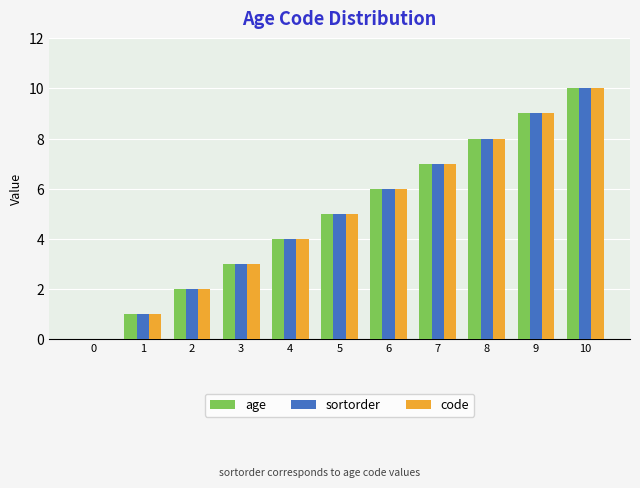

At which category is the sum across all series the highest?

10